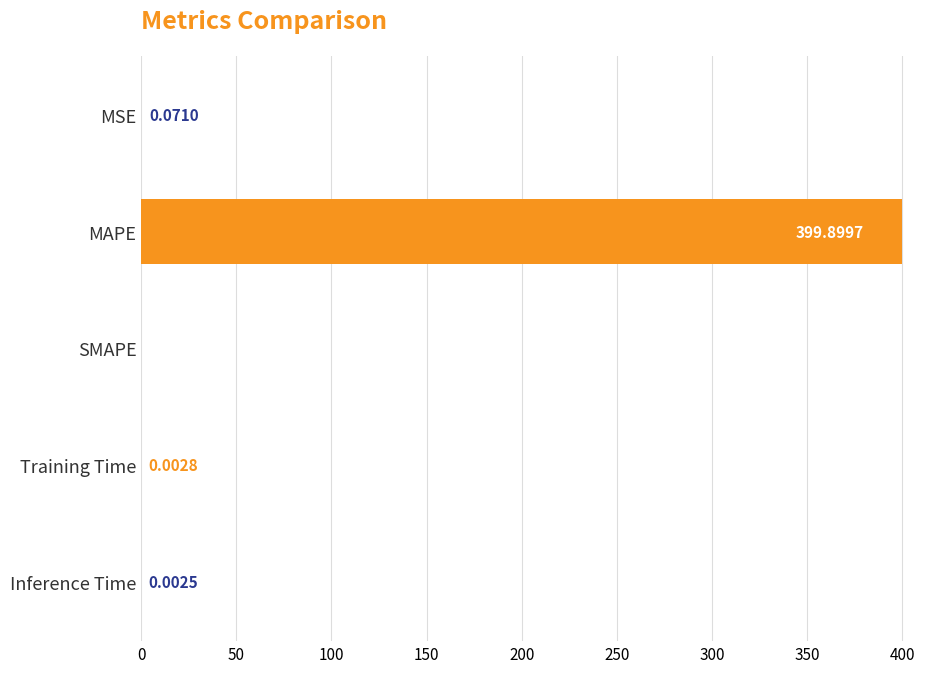

Where is the data nearest to the value 199?

MSE